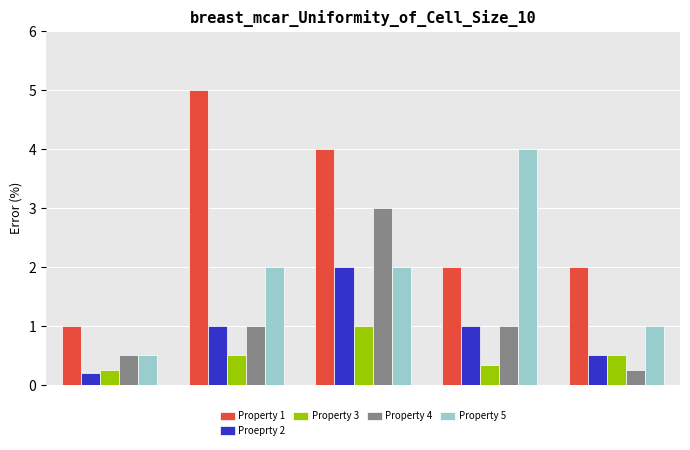

List the series in order of their peak value, highest first.

Property 1, Property 5, Property 4, Proeprty 2, Property 3